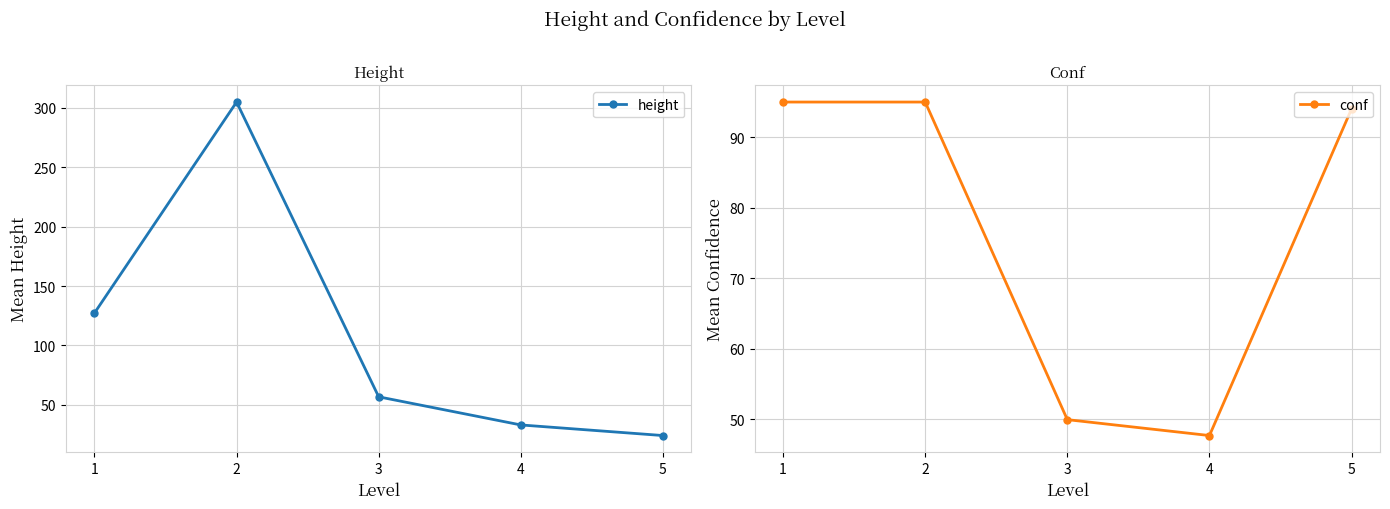

Reading left to right, extract all data points from this chart.

height: 127.2	305.0	56.6	32.9	24.0
conf: 95.0	95.0	50.0	47.7	94.0